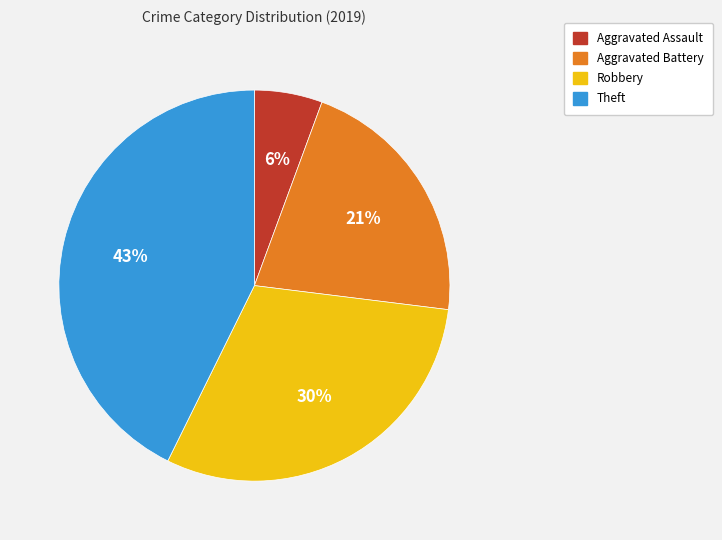

What is the smallest slice in the pie chart?

Aggravated Assault